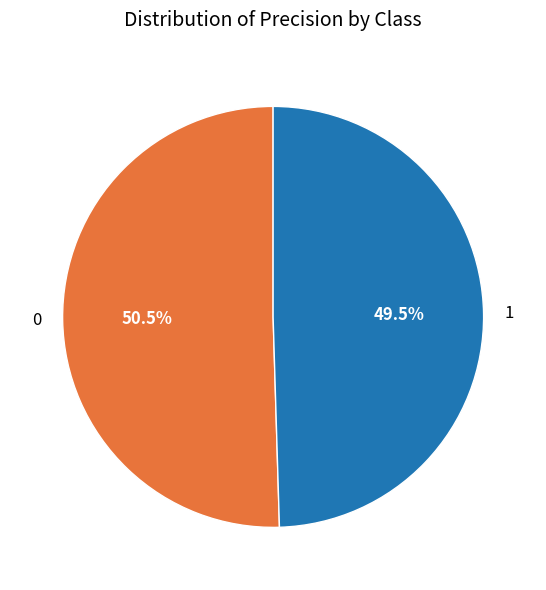

Does 1 represent more than half of the total?

No